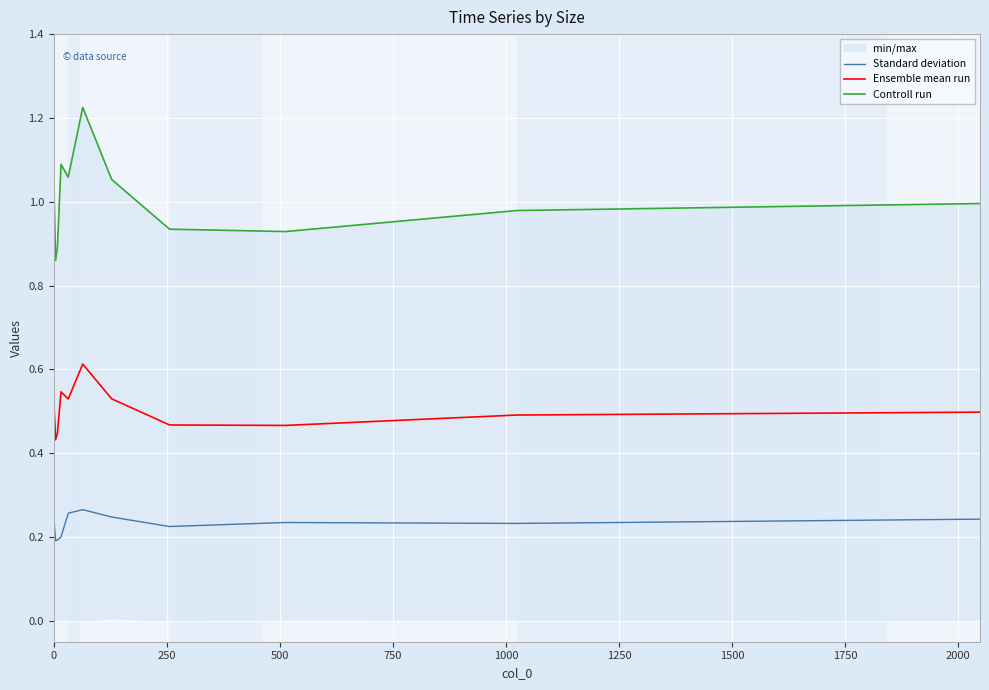

True or false: Standard deviation and Ensemble mean run intersect in this chart.

False